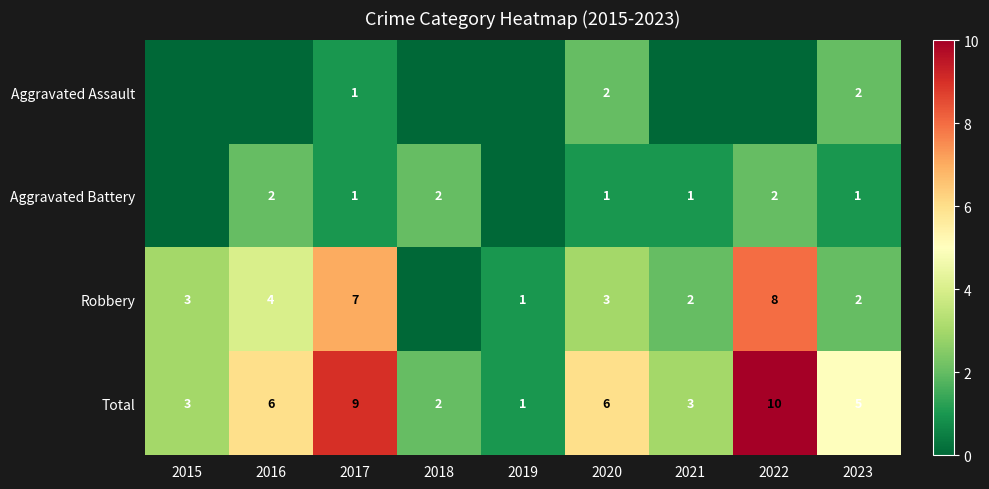

Is the value of Total at 2020 greater than the value of Robbery at 2021?

Yes